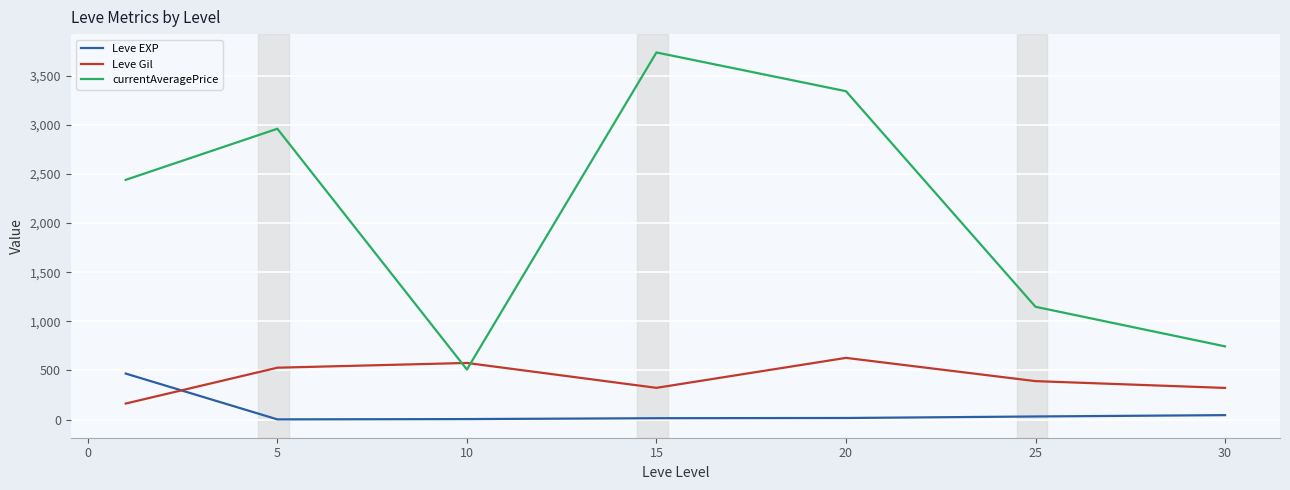

What is the maximum value for Leve Gil?

628.3